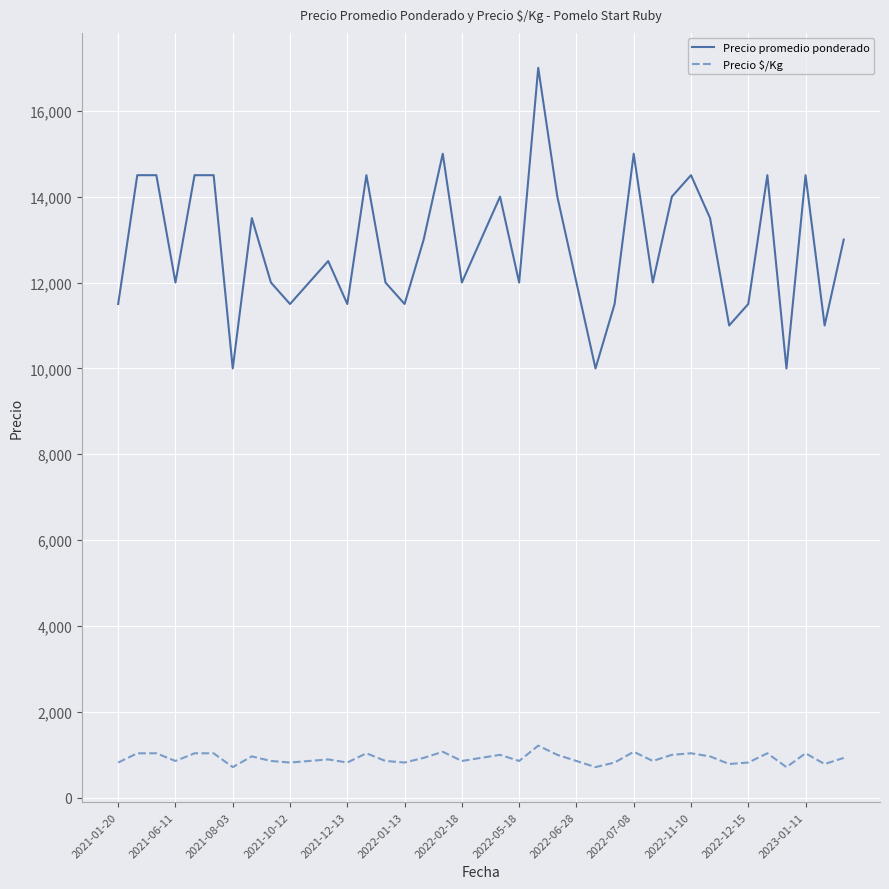

Which series has the largest range (max minus min)?

Precio promedio ponderado